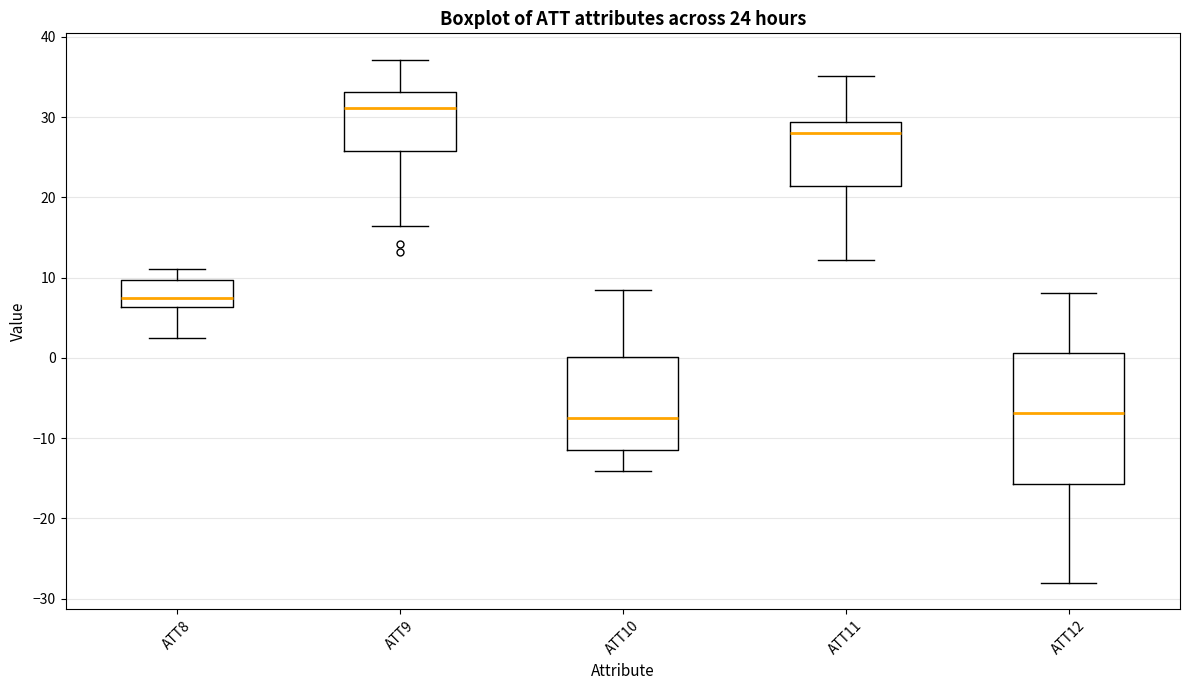

Comparing the boxes themselves (not the whiskers), which one is the tallest?

ATT12